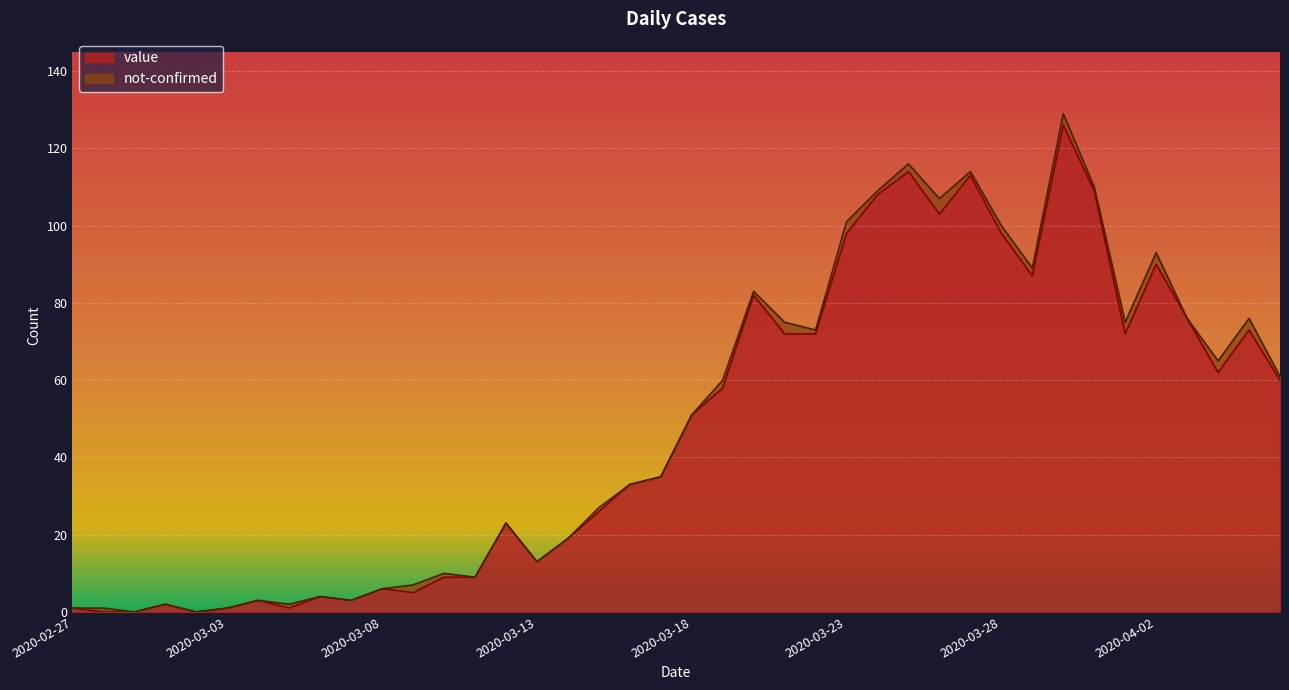

Reading left to right, what are all the values shown in this chart?

2020-02-27=1	2020-02-28=0	2020-02-29=0	2020-03-01=2	2020-03-02=0	2020-03-03=1	2020-03-04=3	2020-03-05=1	2020-03-06=4	2020-03-07=3	2020-03-08=6	2020-03-09=5	2020-03-10=9	2020-03-11=9	2020-03-12=23	2020-03-13=13	2020-03-14=19	2020-03-15=26	2020-03-16=33	2020-03-17=35	2020-03-18=51	2020-03-19=58	2020-03-20=82	2020-03-21=72	2020-03-22=72	2020-03-23=98	2020-03-24=108	2020-03-25=114	2020-03-26=103	2020-03-27=113	2020-03-28=98	2020-03-29=87	2020-03-30=126	2020-03-31=109	2020-04-01=72	2020-04-02=90	2020-04-03=76	2020-04-04=62	2020-04-05=73	2020-04-06=60